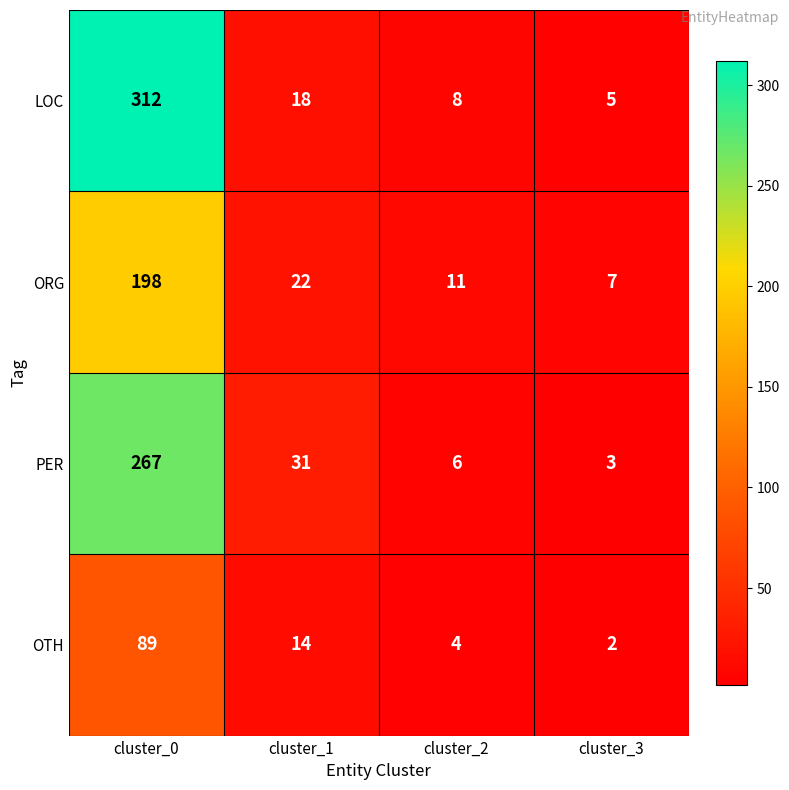

At which label does PER first exceed 31?

cluster_0